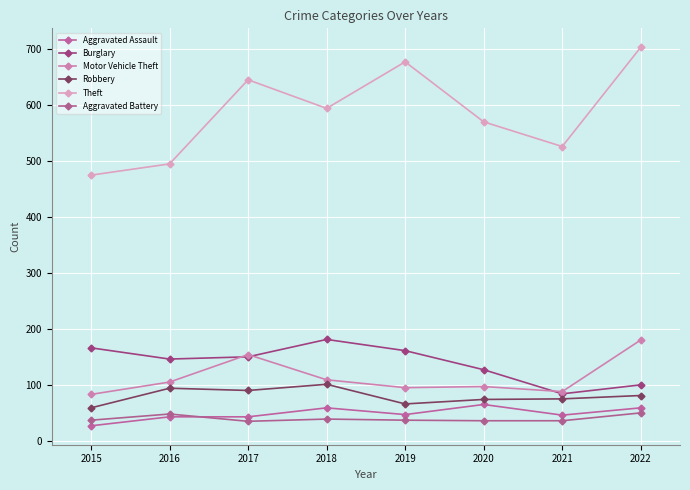

What is the total value across all series at 2017?

1122